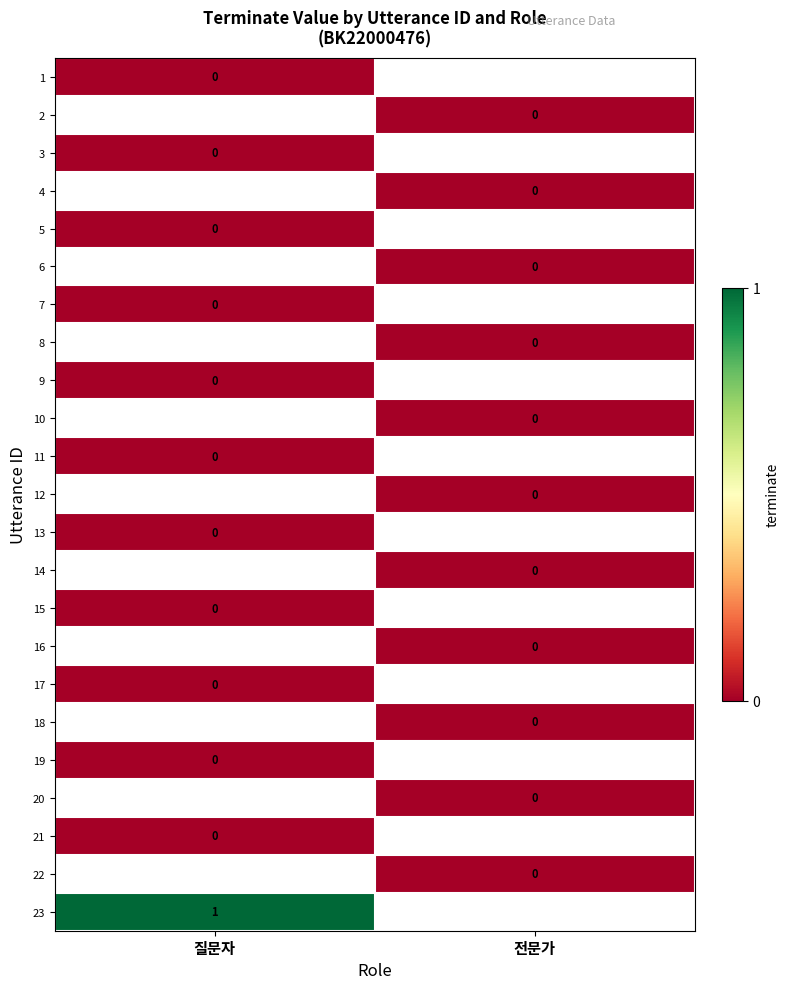

At how many categories does at least one series exceed 0?

1